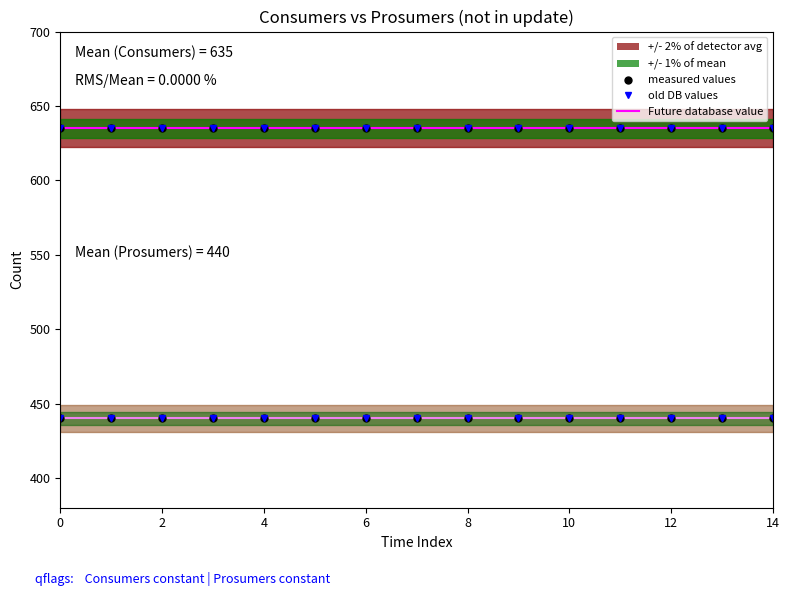

The value of Consumers at 12 is 635. True or false?

True